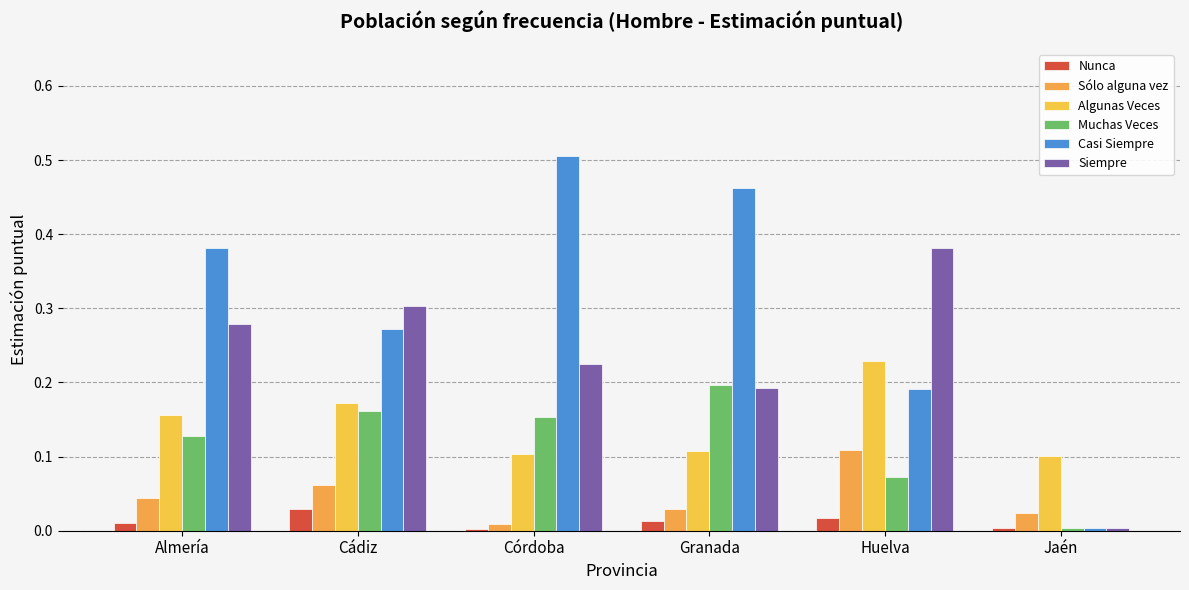

At which category is the sum across all series the highest?

Cádiz